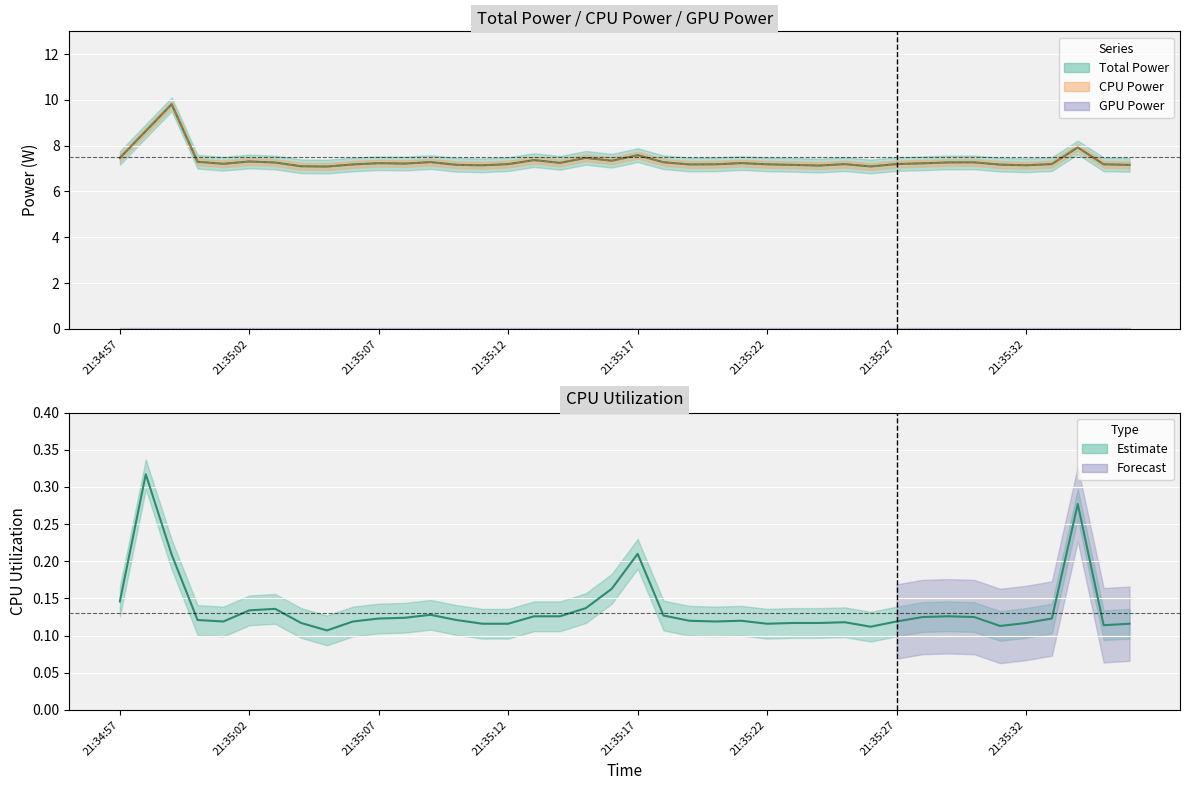

True or false: CPU Utilization and GPU Power intersect in this chart.

False